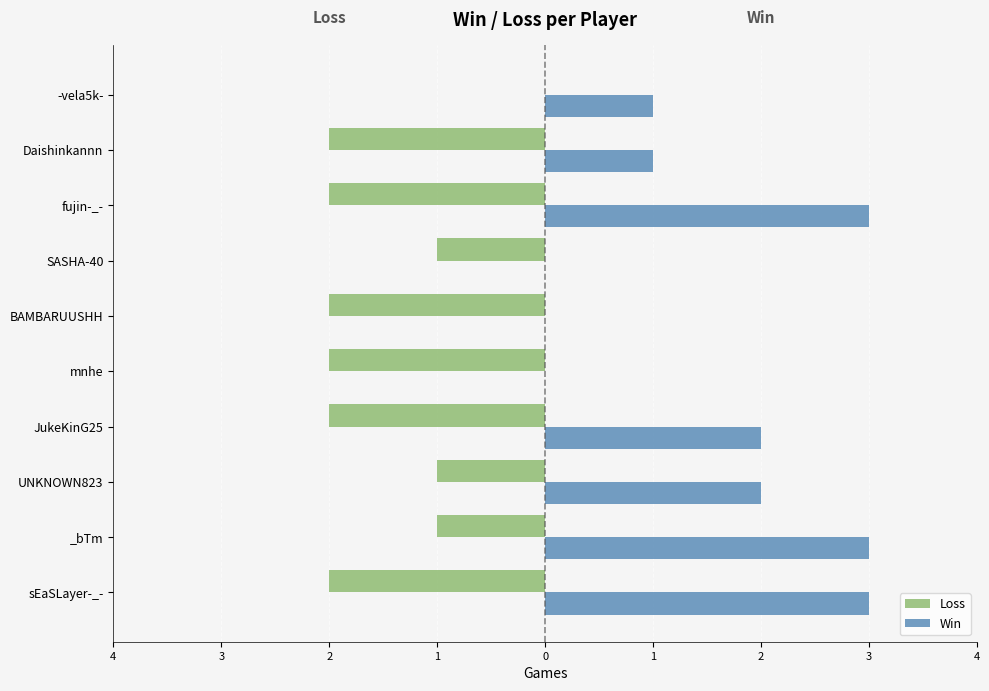

How many Win values are between 0 and 3?

10